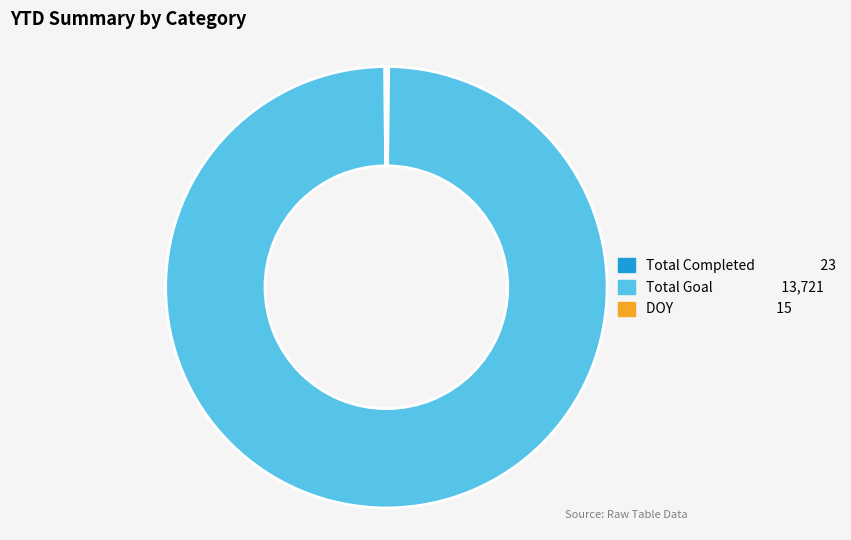

Is there any slice that represents more than half of the pie?

Yes